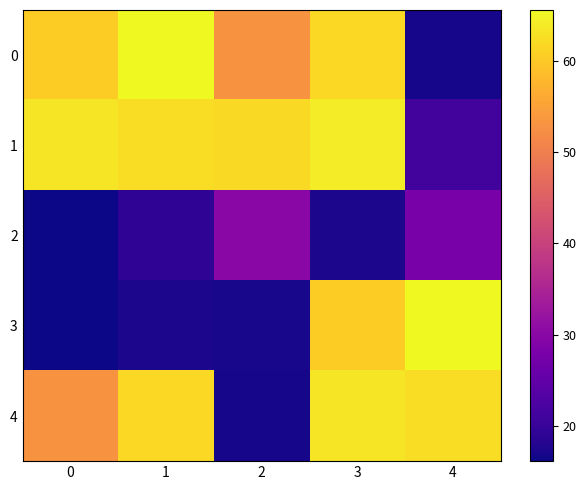

Reading right to left, extract all data points from this chart.

0: 4=16.7	3=61.8	2=52.8	1=65.6	0=60.4
1: 4=21.2	3=64.1	2=62.1	1=62.4	0=63.4
2: 4=27.8	3=17.1	2=30.2	1=19.2	0=16.1
3: 4=65.6	3=60.4	2=16.9	1=17.2	0=16.2
4: 4=62.4	3=63.4	2=16.7	1=61.8	0=52.8